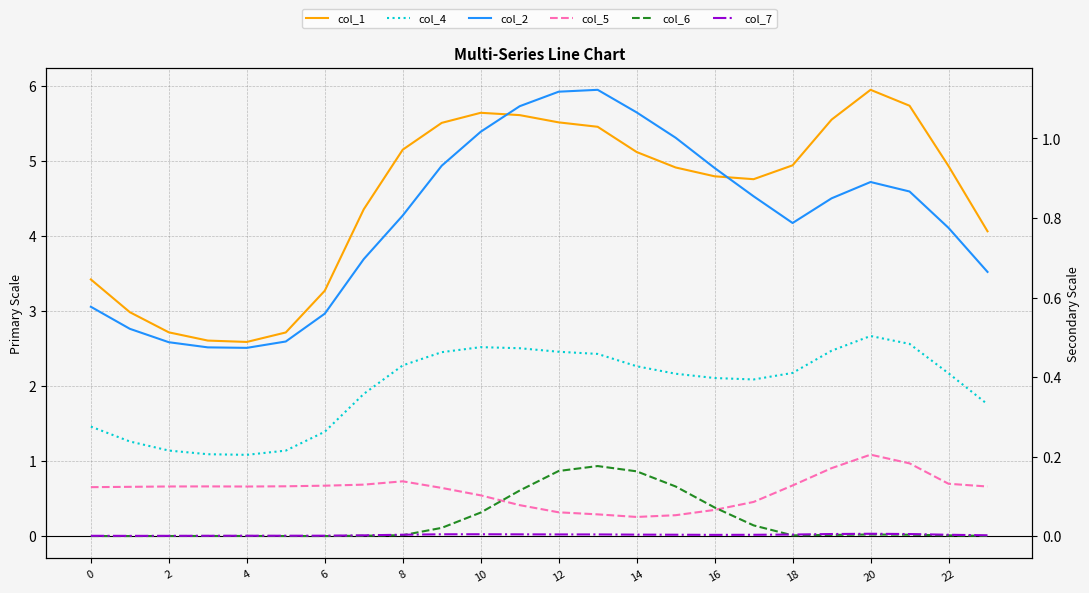

At which category does col_2 reach its first local peak?

13